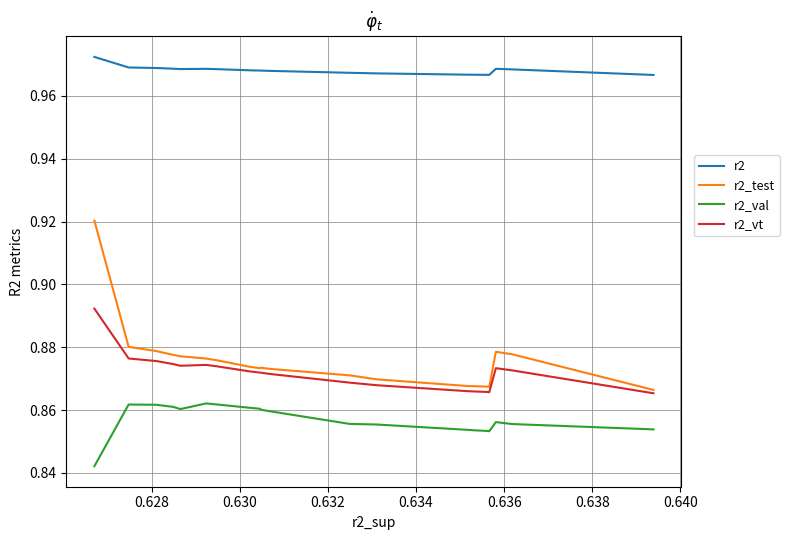

What is the sum of all r2_val values?

17.1